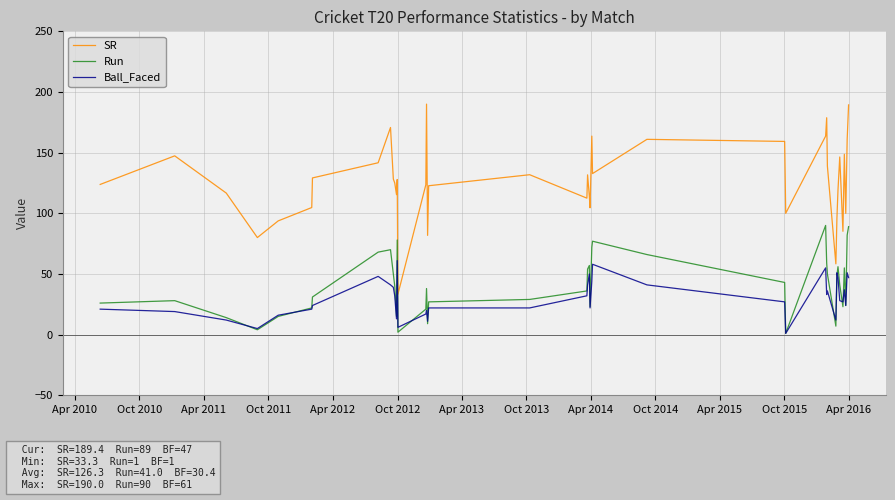

Does the chart have visible grid lines?

Yes